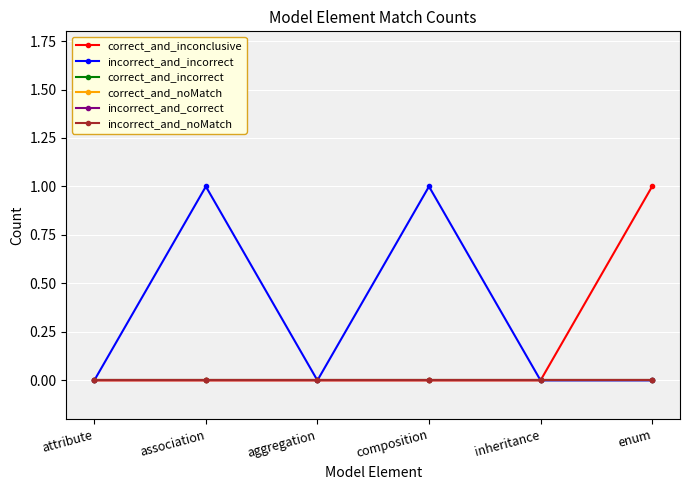

Is this an area chart (filled region under the line)?

No